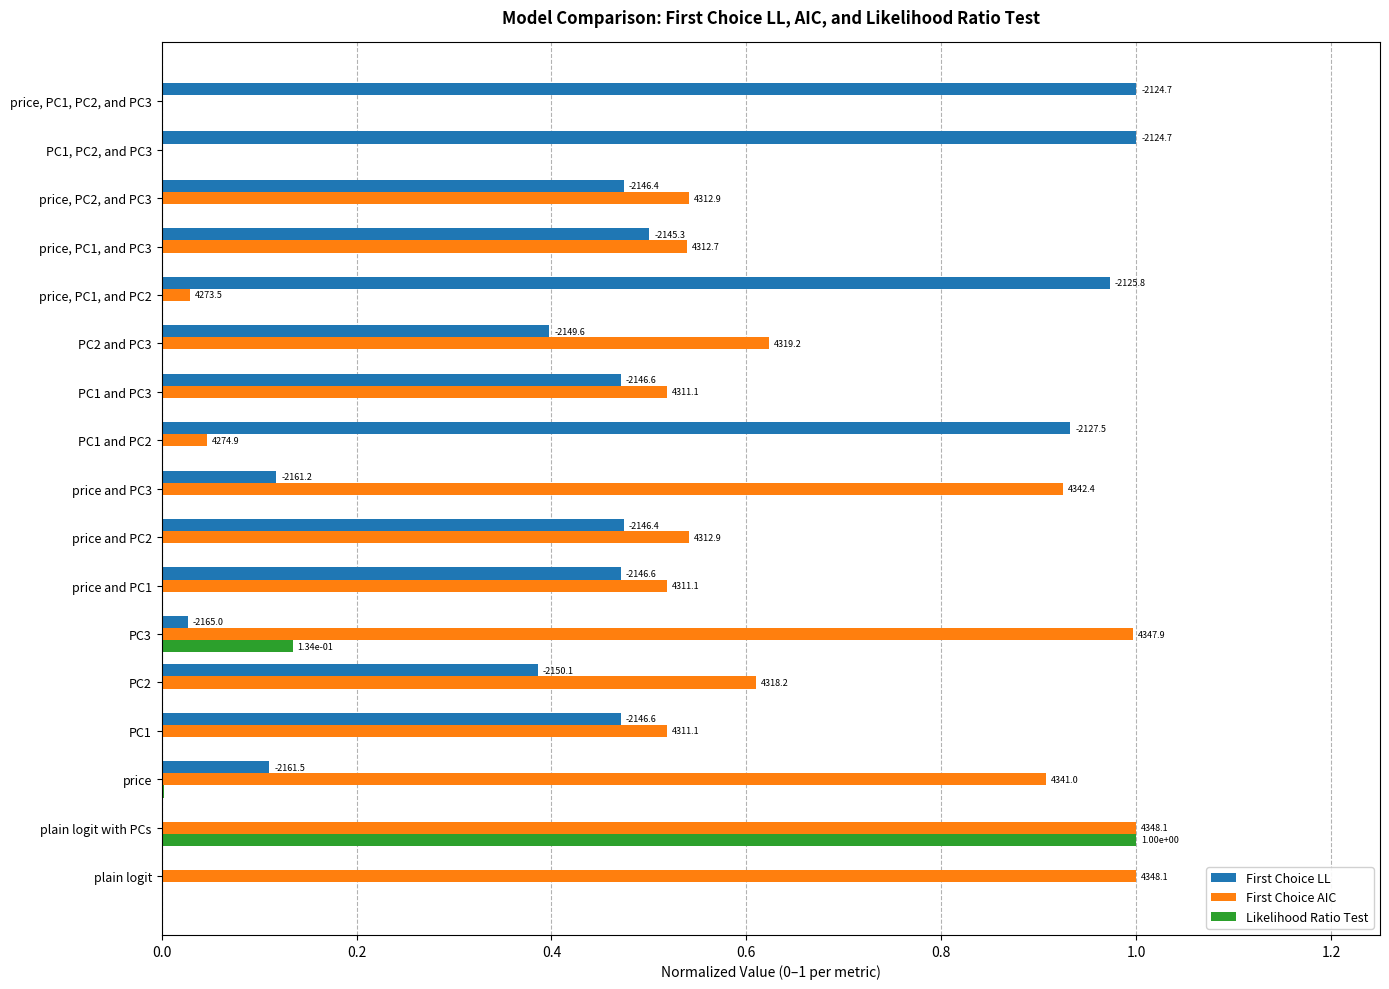

Rank the series by their maximum value, from lowest to highest.

First Choice LL, First Choice AIC, Likelihood Ratio Test